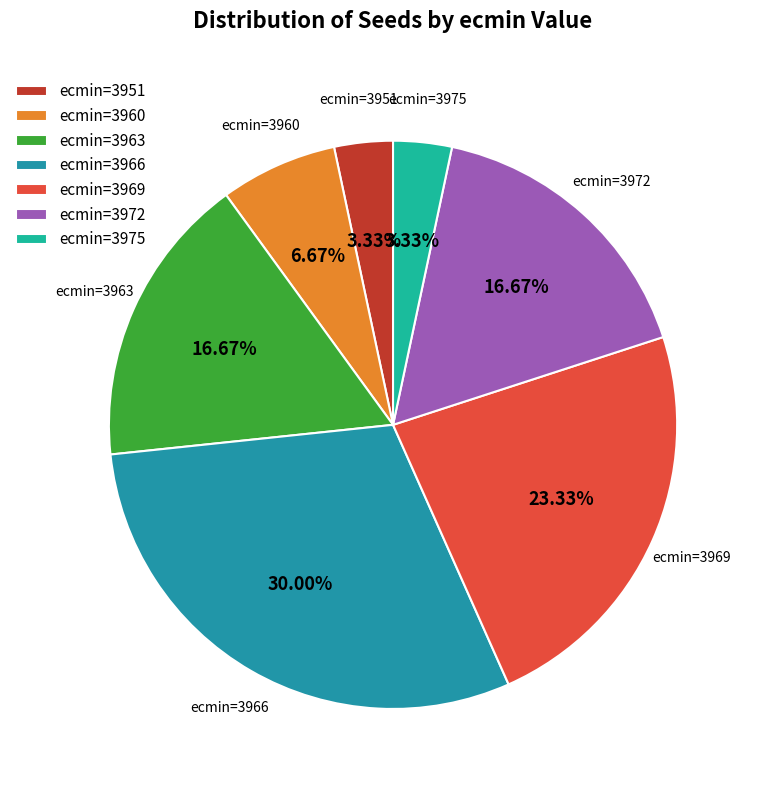

Approximately how many times larger is the value at ecmin=3951 compared to ecmin=3975?

1.0